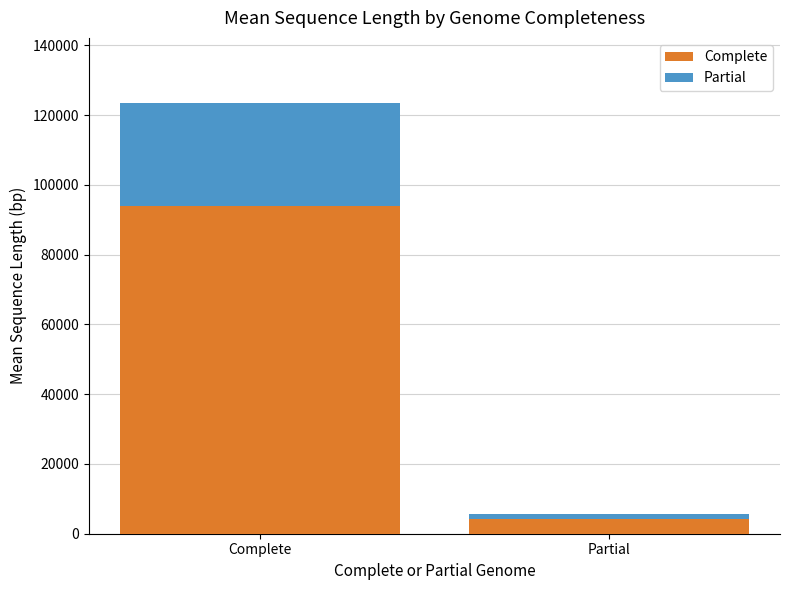

How many distinct data groups are displayed?

2